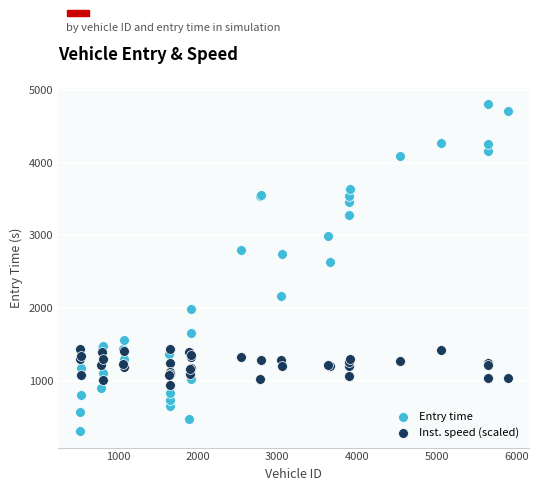

Which series contains the lowest Y value?

Entry time